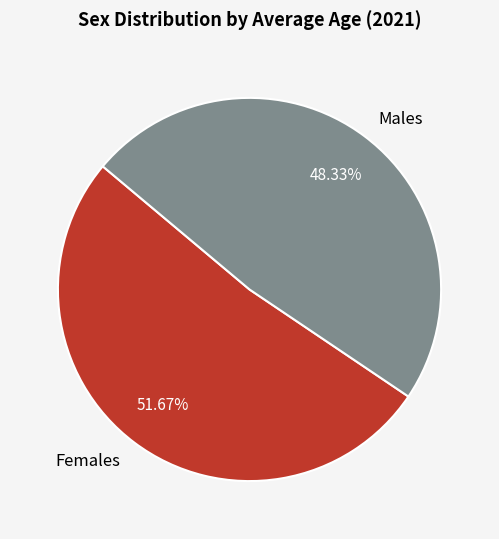

Approximately how many times larger is the value at Females compared to Males?

1.1